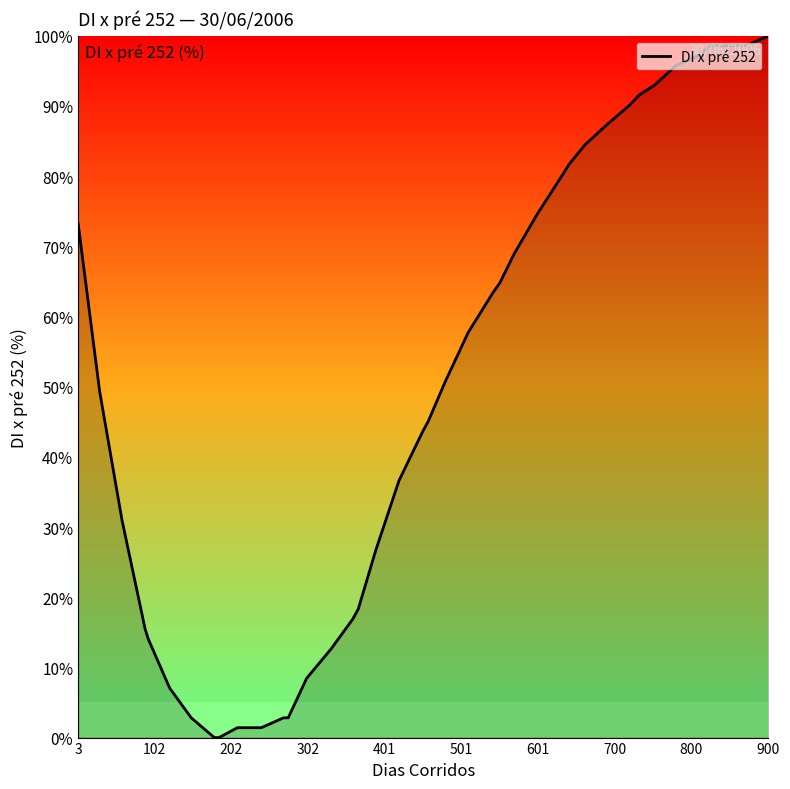

How many distinct data groups are displayed?

1